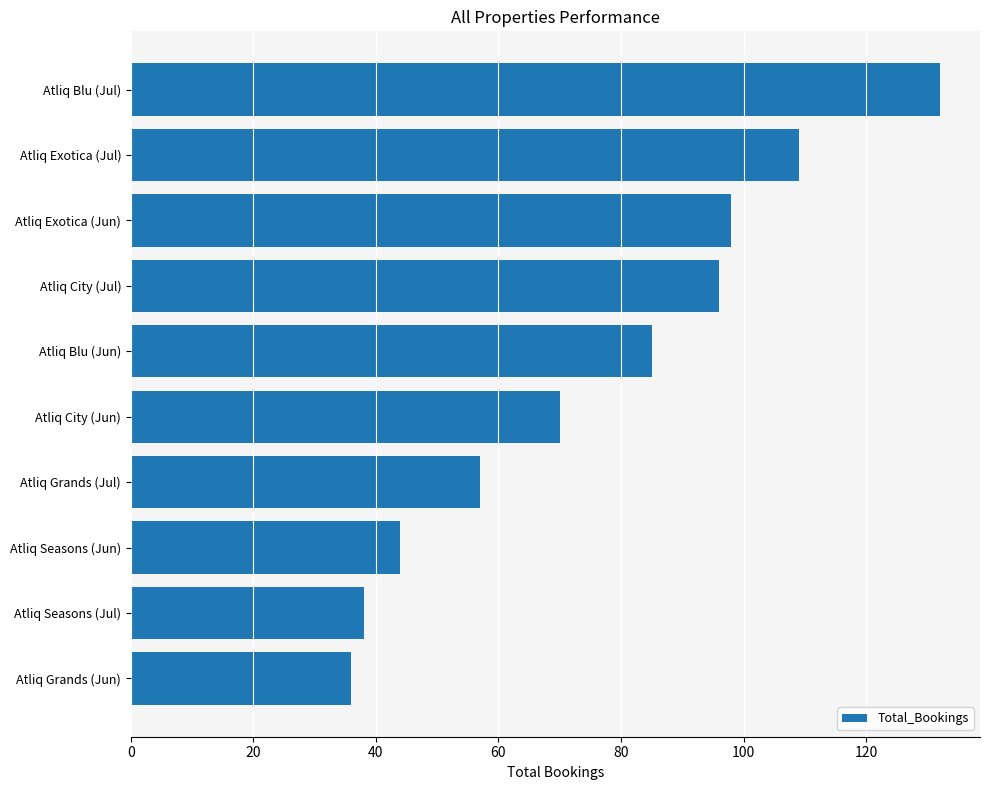

What is the value of the 9th bar from the top?

38